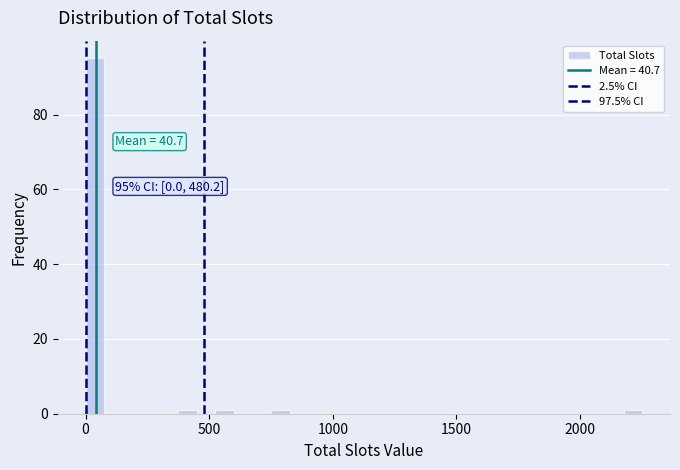

Around what value on the x-axis is the tallest bar? Give the approximate position of its centre, as read against the axis.

50